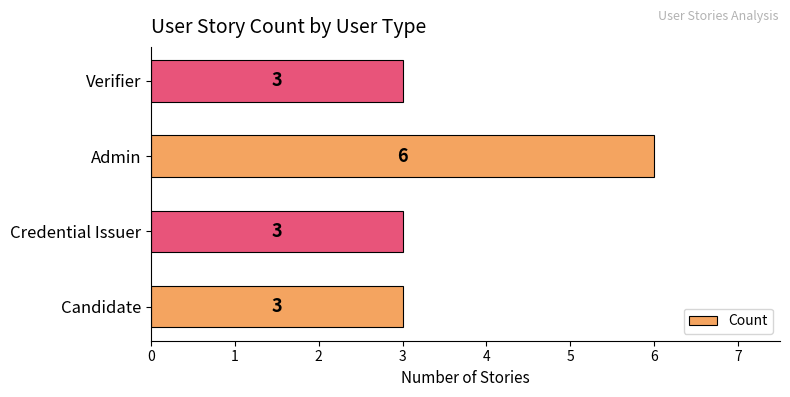

How many bars are there in total?

4